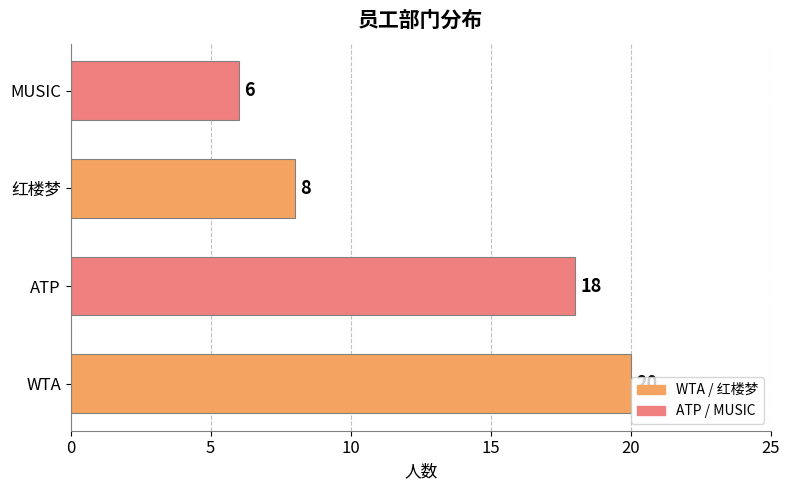

Count the values in the range 8 to 20.

3